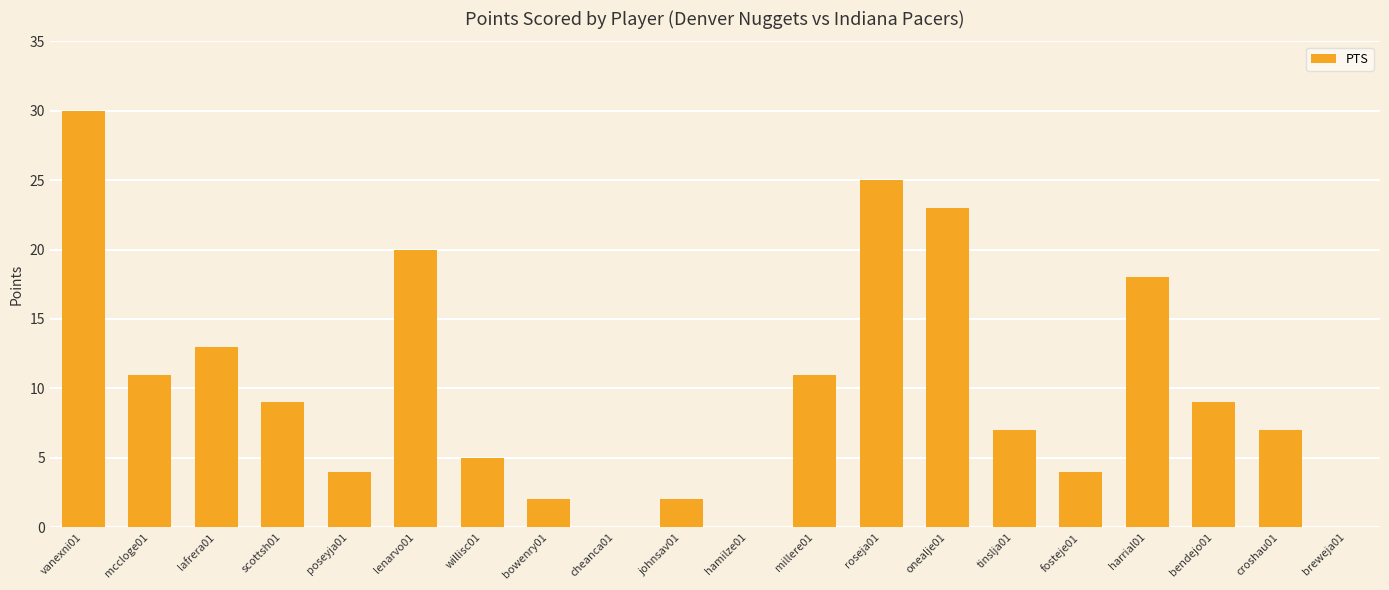

Is it true that the value at harrial01 is 18?

True